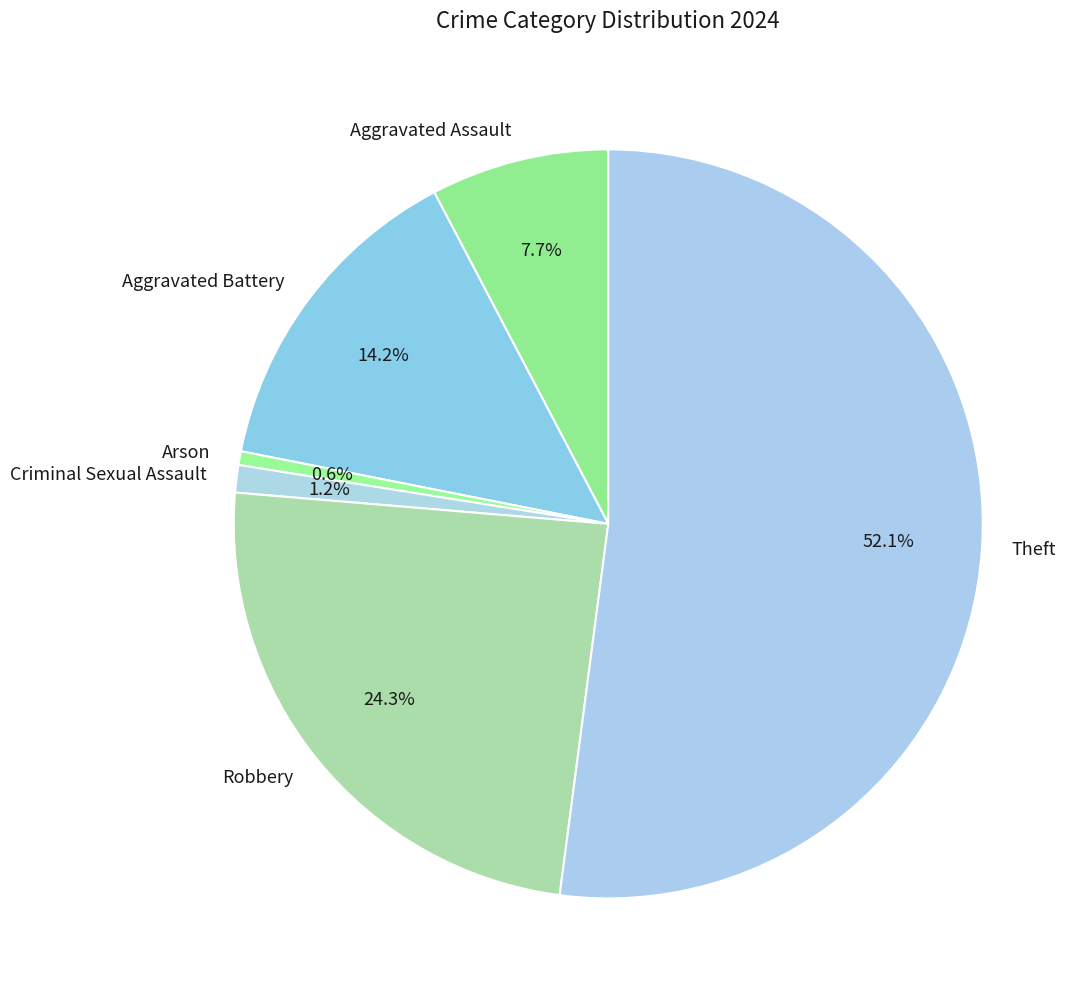

Does Aggravated Assault represent more than half of the total?

No